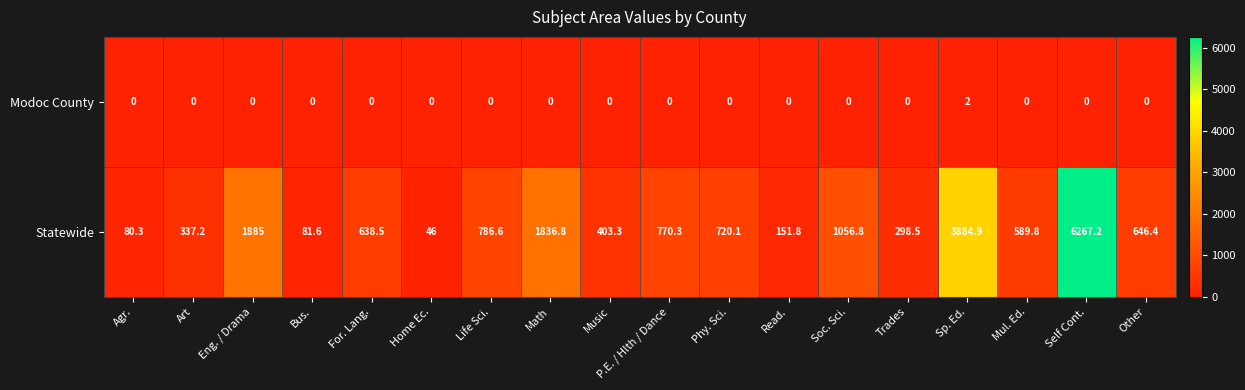

Which series has the largest range (max minus min)?

Statewide